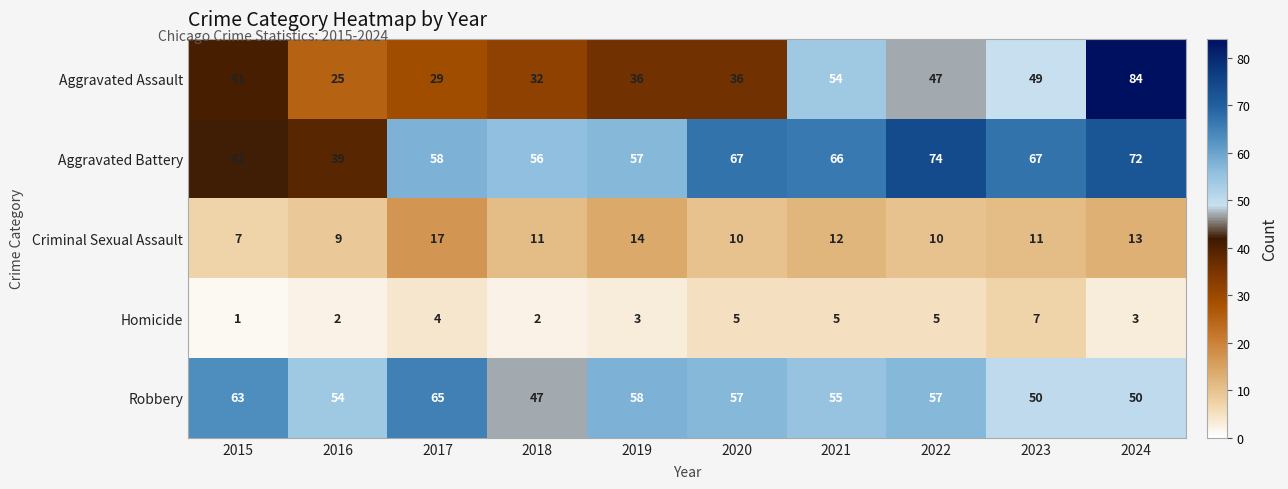

What is the smallest value displayed?

1